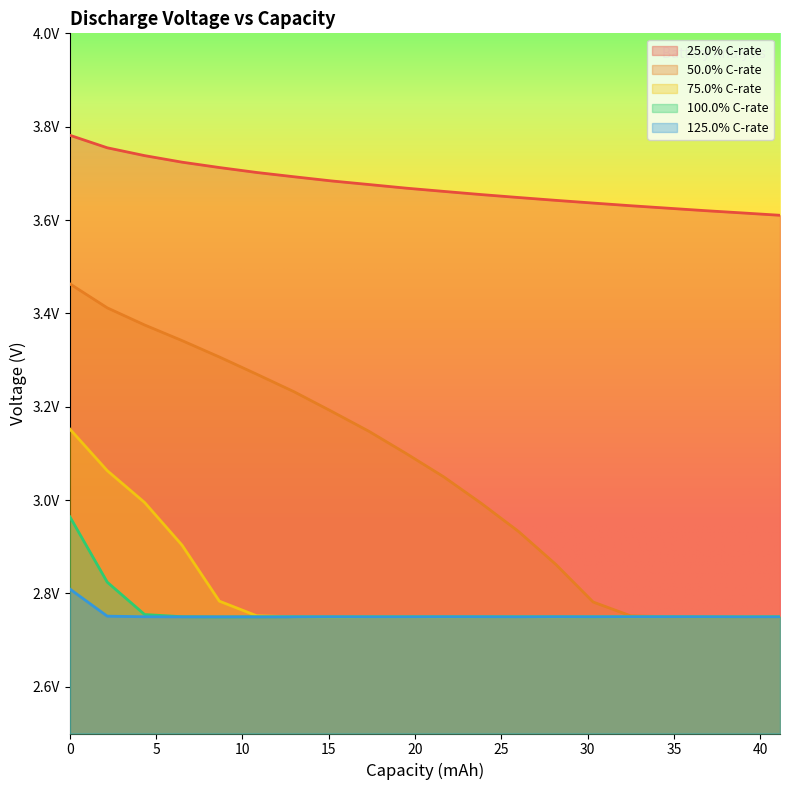

Reading left to right, what are all the values shown in this chart?

25.0% C-rate: 3.8	3.8	3.7	3.7	3.7	3.7	3.7	3.7	3.7	3.7	3.7	3.7	3.6	3.6	3.6	3.6	3.6	3.6	3.6	3.6
50.0% C-rate: 3.5	3.4	3.4	3.3	3.3	3.3	3.2	3.2	3.1	3.1	3.0	3.0	2.9	2.9	2.8	2.8	2.8	2.8	2.7	2.8
75.0% C-rate: 3.2	3.1	3.0	2.9	2.8	2.8	2.8	2.7	2.7	2.7	2.7	2.8	2.8	2.7	2.8	2.7	2.8	2.7	2.8	2.8
100.0% C-rate: 3.0	2.8	2.8	2.8	2.7	2.7	2.8	2.7	2.8	2.8	2.8	2.8	2.8	2.8	2.7	2.8	2.8	2.7	2.7	2.8
125.0% C-rate: 2.8	2.8	2.8	2.7	2.7	2.7	2.7	2.8	2.7	2.7	2.8	2.8	2.7	2.8	2.8	2.8	2.8	2.8	2.7	2.7